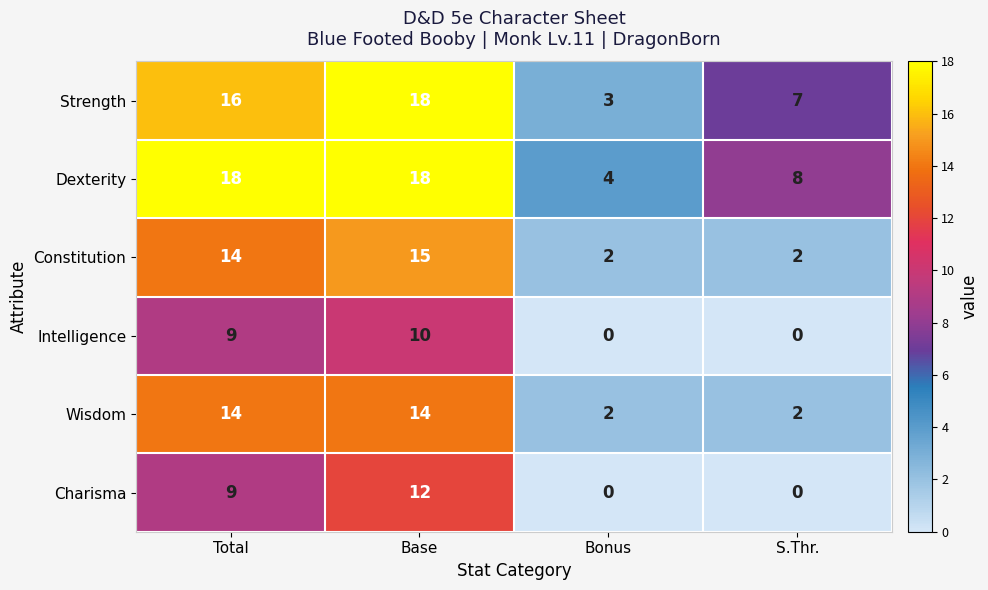

What is the maximum value shown in the chart?

18